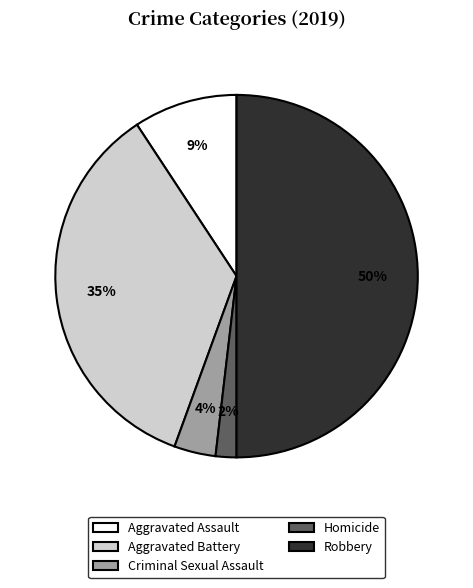

Between Criminal Sexual Assault and Robbery, which is larger?

Robbery